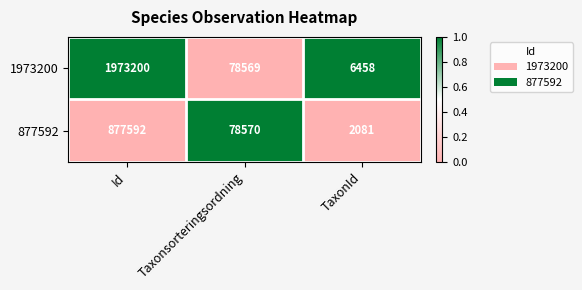

At which label is 877592 closest to 439836?

Taxonsorteringsordning